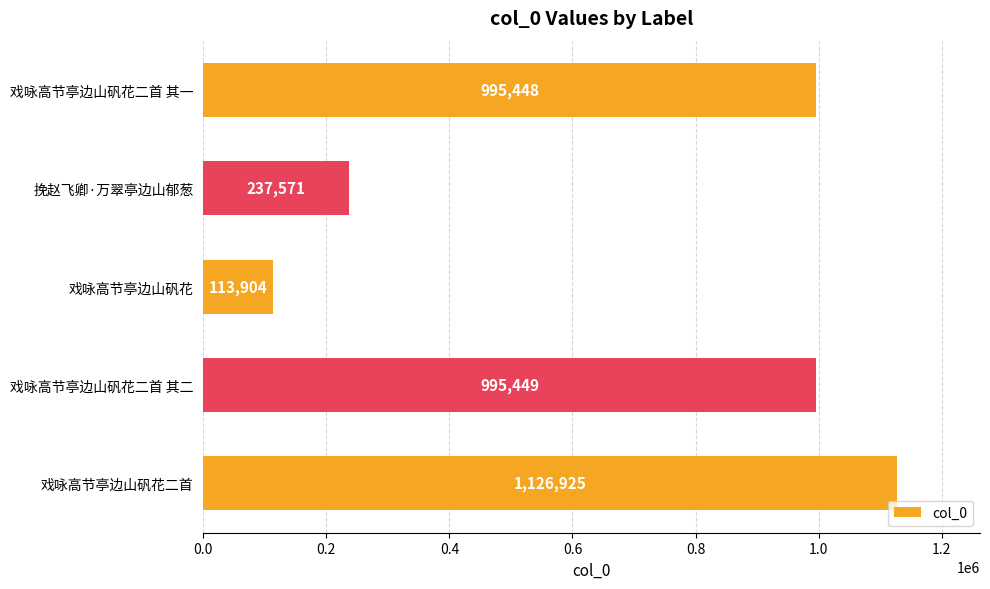

The value at 挽赵飞卿·万翠亭边山郁葱 is 237571. True or false?

True